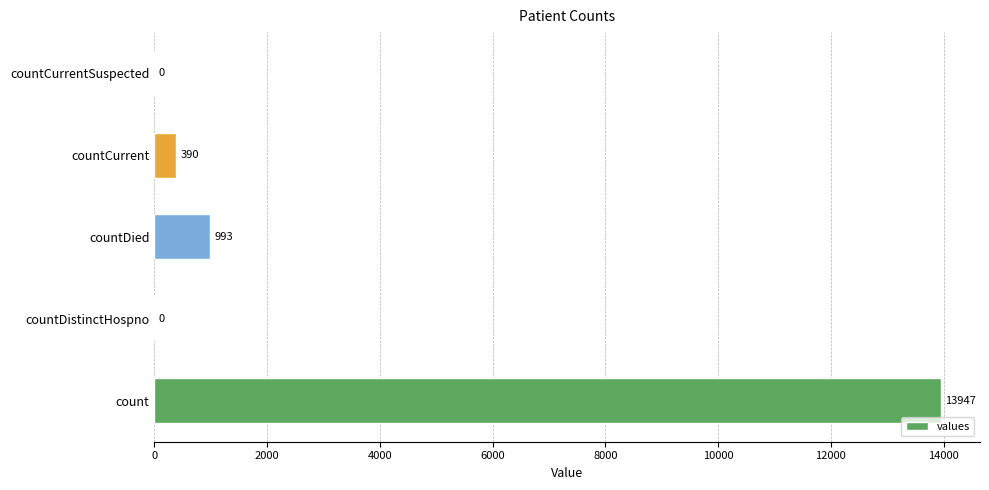

Are the bars grouped side by side (vs. stacked)?

No